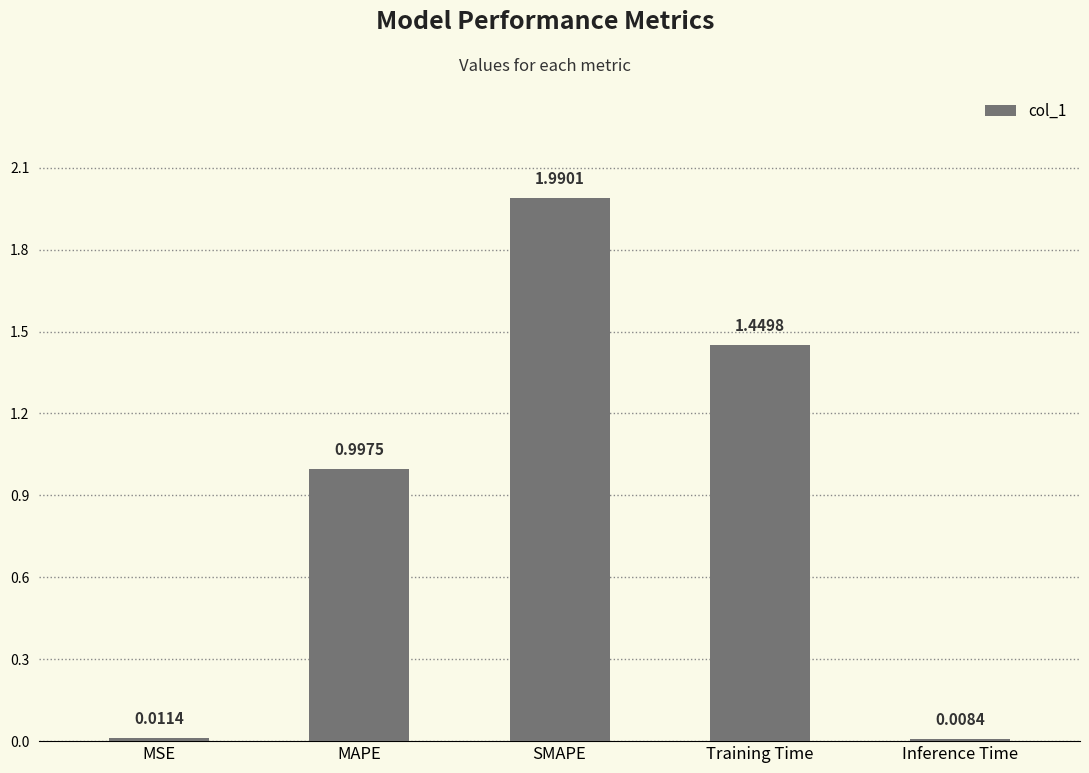

At which label is the value closest to 0?

Inference Time